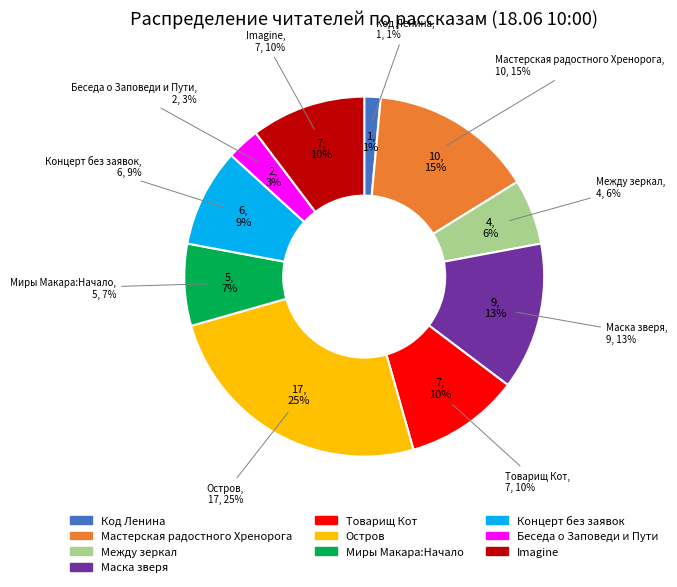

Is it true that Между зеркал is 19% of the pie?

False